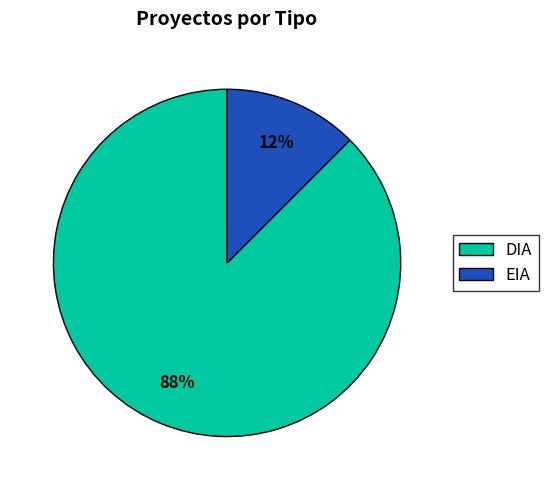

To the nearest percent, what is the combined percentage of EIA and DIA?

100%